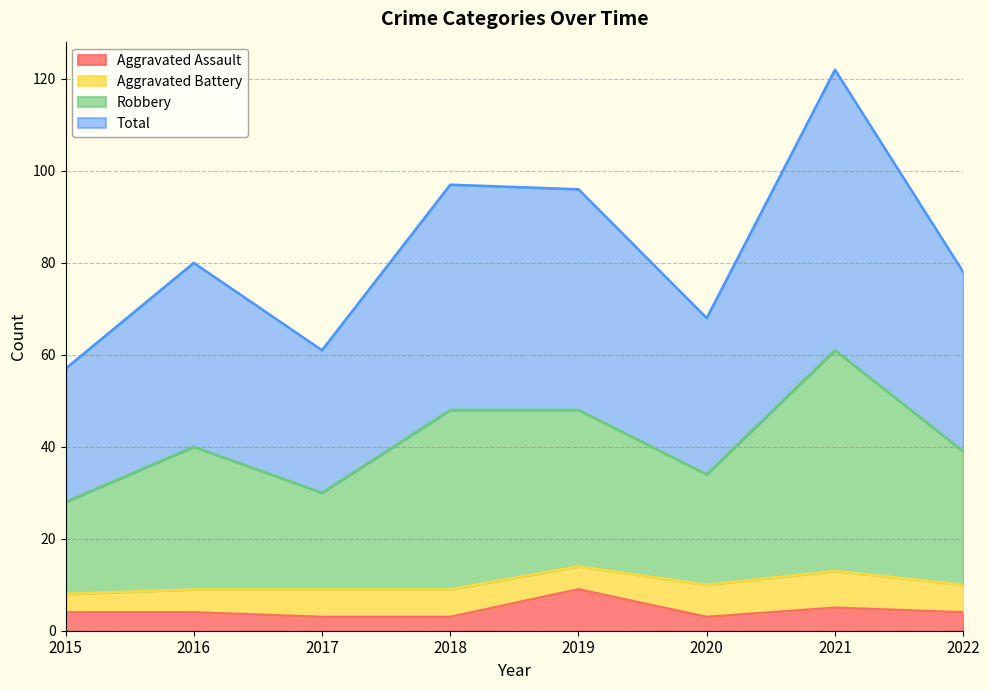

True or false: Aggravated Assault has more than 0 interior local peaks.

True